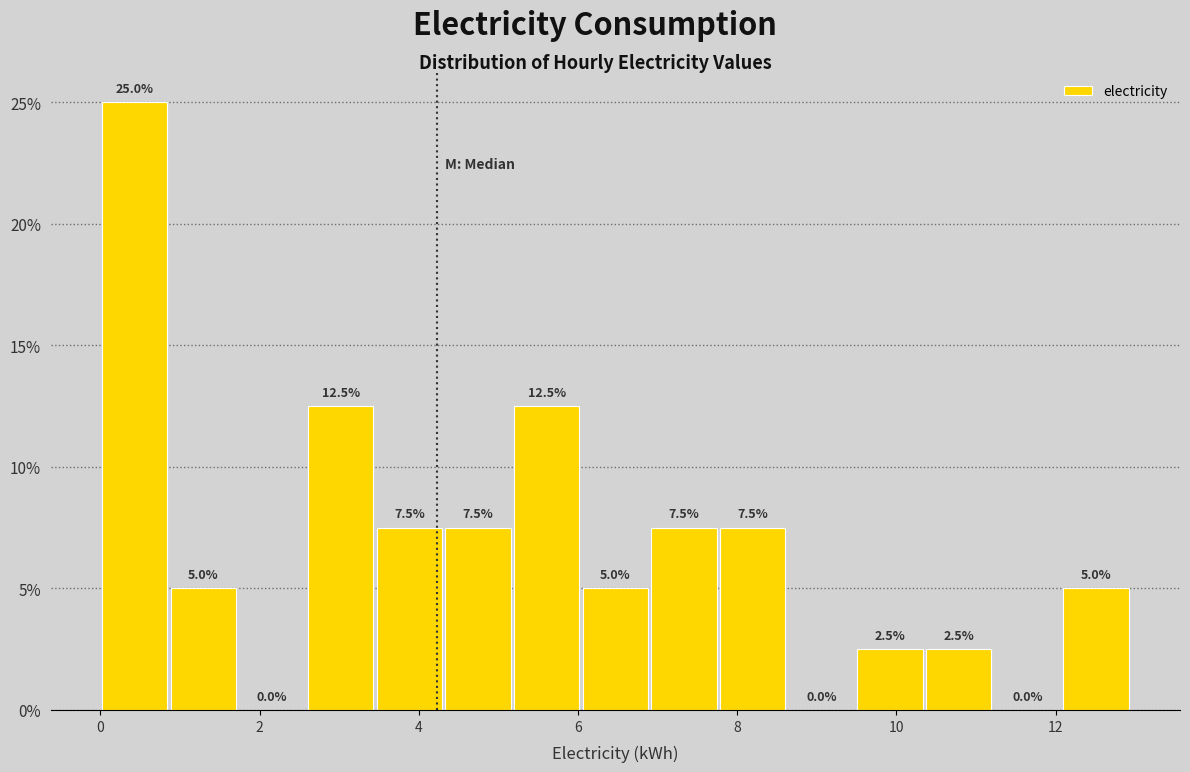

Reading left to right, list every bar in this chart as the range it spans on the x-axis followed by its height. The bar edges are not printed on the chart, so give them approximately, as read against the axis.

0.0 to 0.8: 25.0
0.8 to 1.8: 5.0
1.8 to 2.6: 0.0
2.6 to 3.4: 12.5
3.4 to 4.4: 7.5
4.4 to 5.2: 7.5
5.2 to 6.0: 12.5
6.0 to 7.0: 5.0
7.0 to 7.8: 7.5
7.8 to 8.6: 7.5
8.6 to 9.4: 0.0
9.4 to 10.4: 2.5
10.4 to 11.2: 2.5
11.2 to 12.0: 0.0
12.0 to 13.0: 5.0